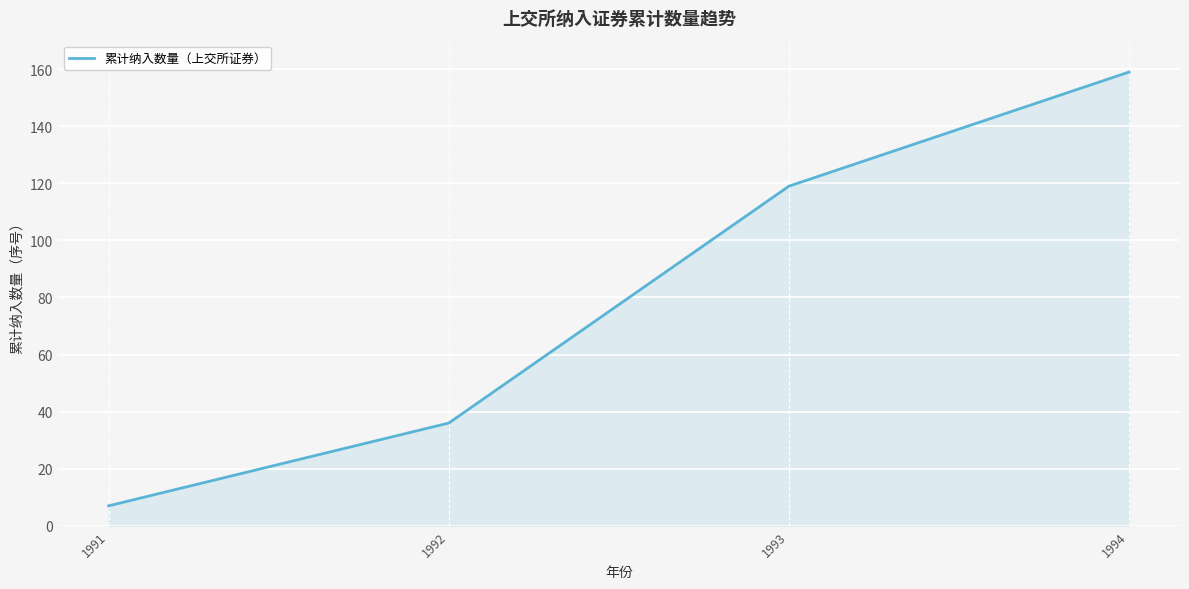

Does the chart display data point markers on the line(s)?

No